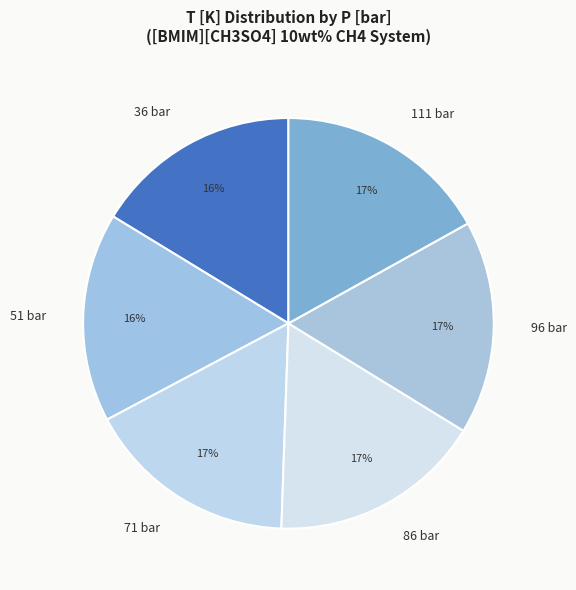

What percentage is the 111 slice, to the nearest percent?

17%